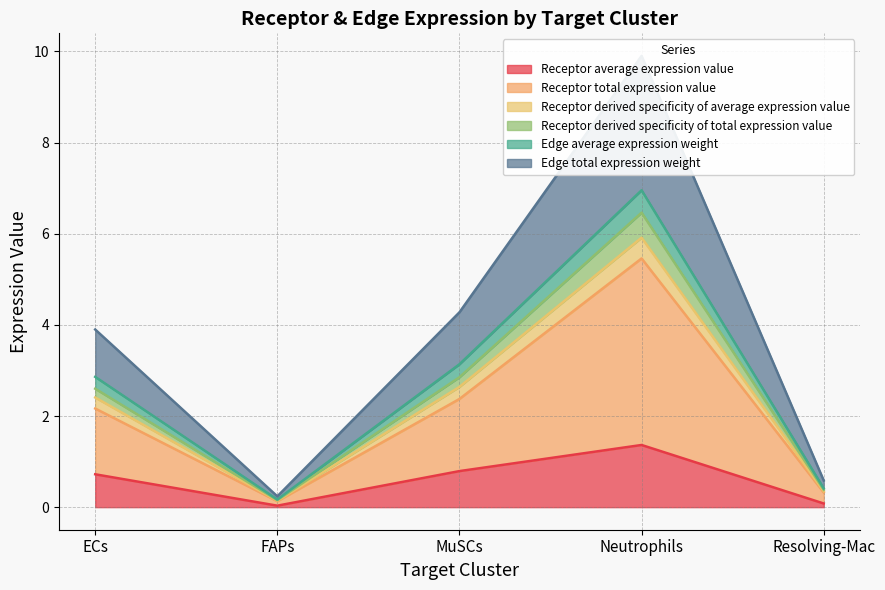

How many series are shown in this chart?

6